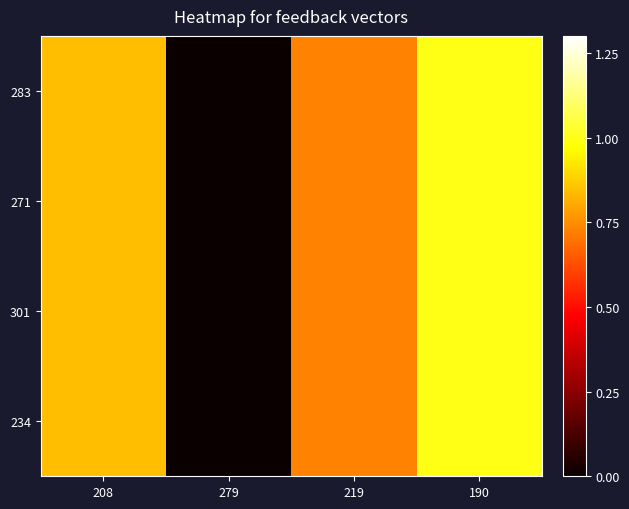

At which category does the chart reach its peak across all series?

190